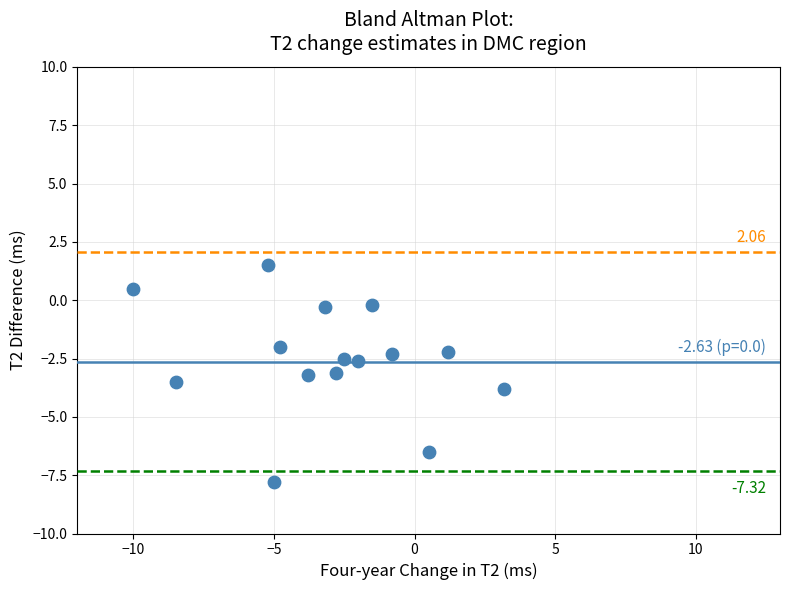

What is the range of Y values (max minus min)?

9.3